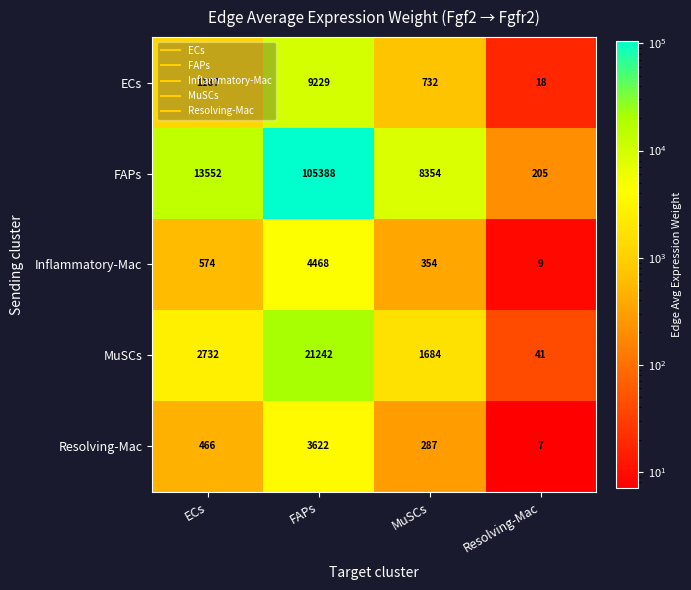

Which series has the largest total across all categories?

FAPs